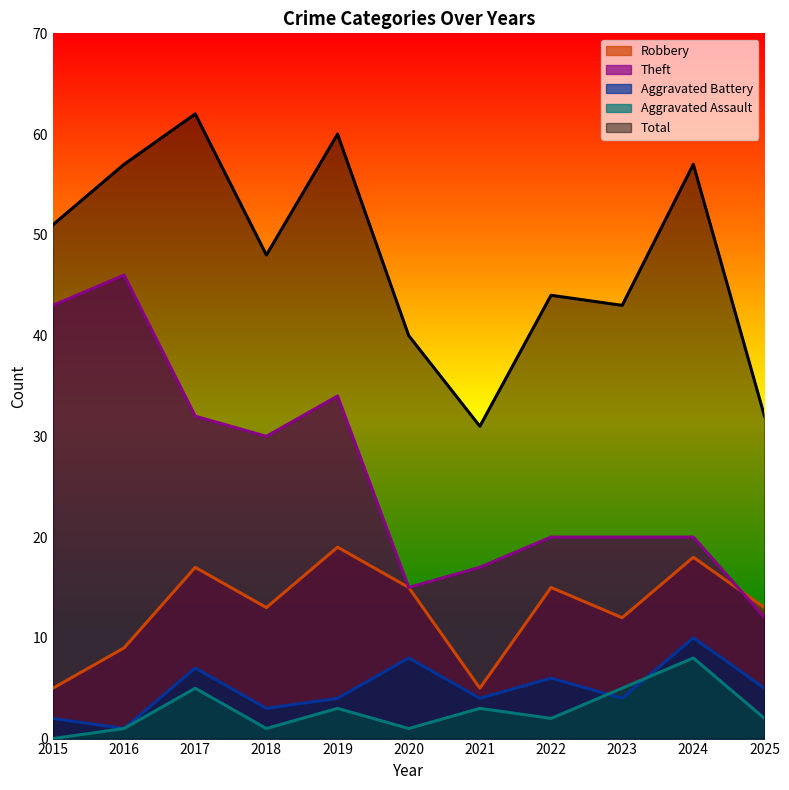

In Aggravated Assault, how many points are higher than both neighbors (excluding endpoints)?

4